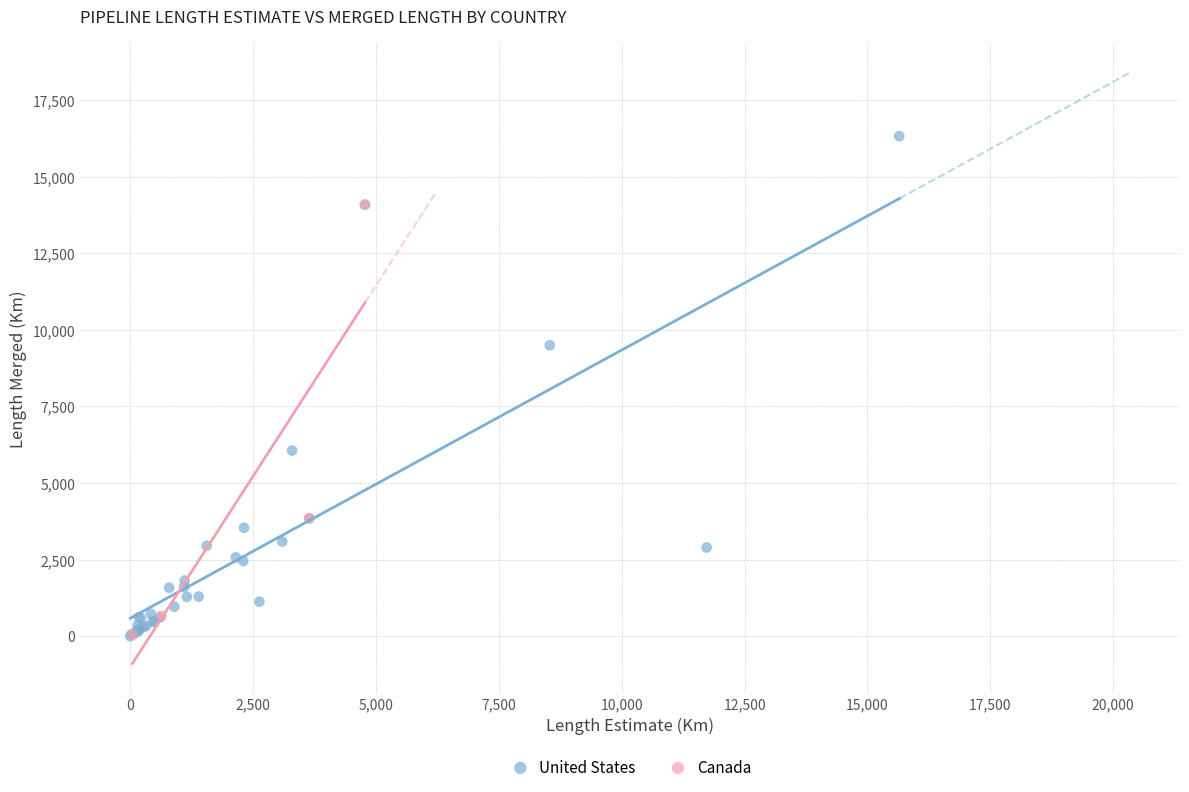

Which series contains the highest Y value?

United States